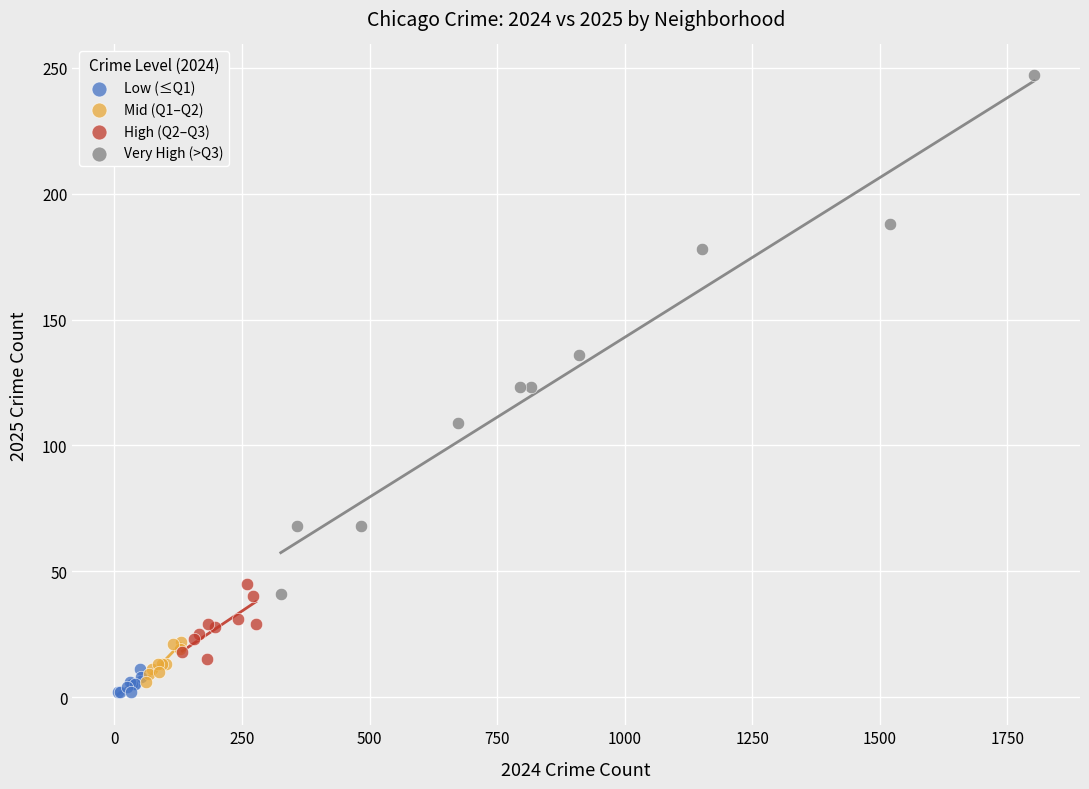

Which series contains the highest Y value?

Very High (>Q3)